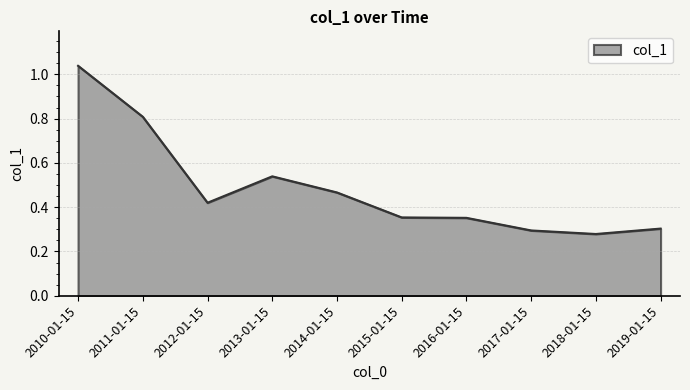

At which category does the chart reach its peak across all series?

2010-01-15